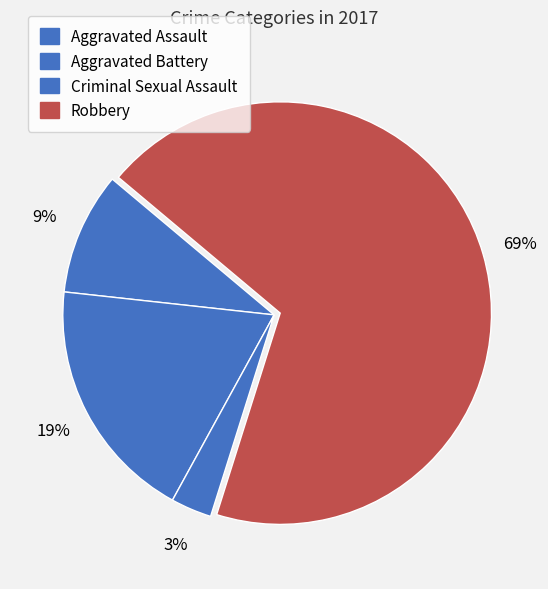

Which slice is the smallest?

Criminal Sexual Assault